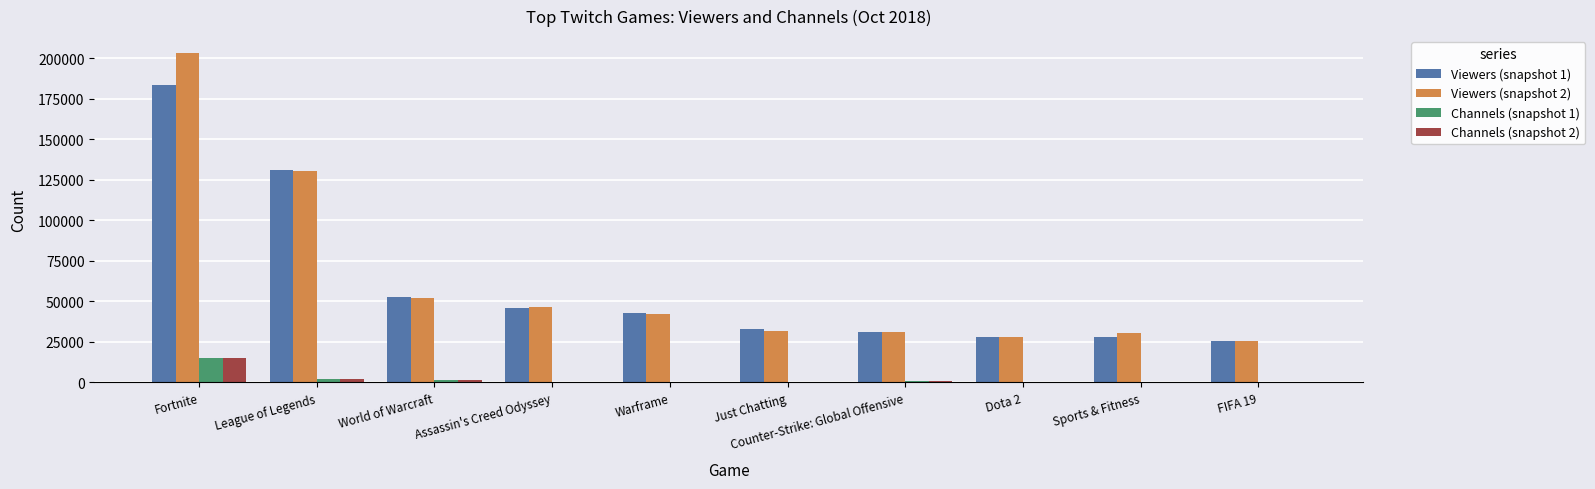

At which label does Channels (snapshot 1) first exceed 572?

Fortnite